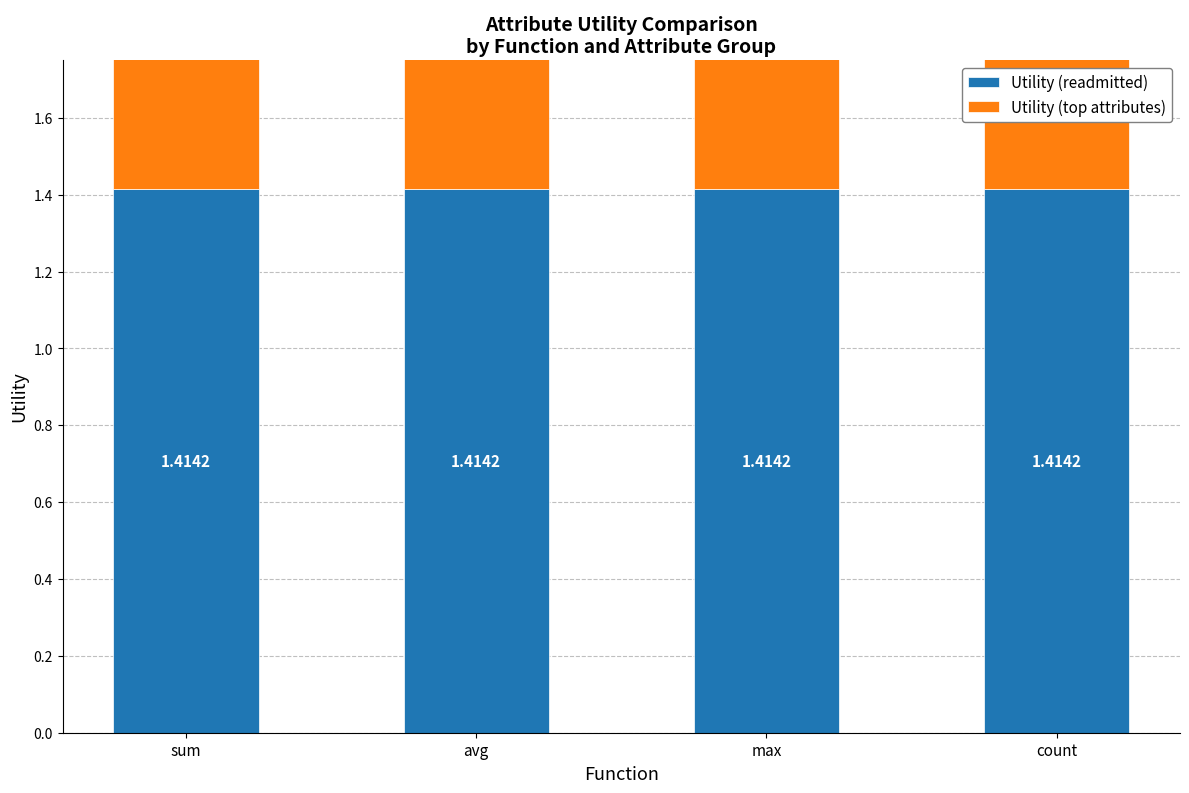

Is the value of Utility (top attributes) at avg greater than the value of Utility (readmitted) at avg?

No